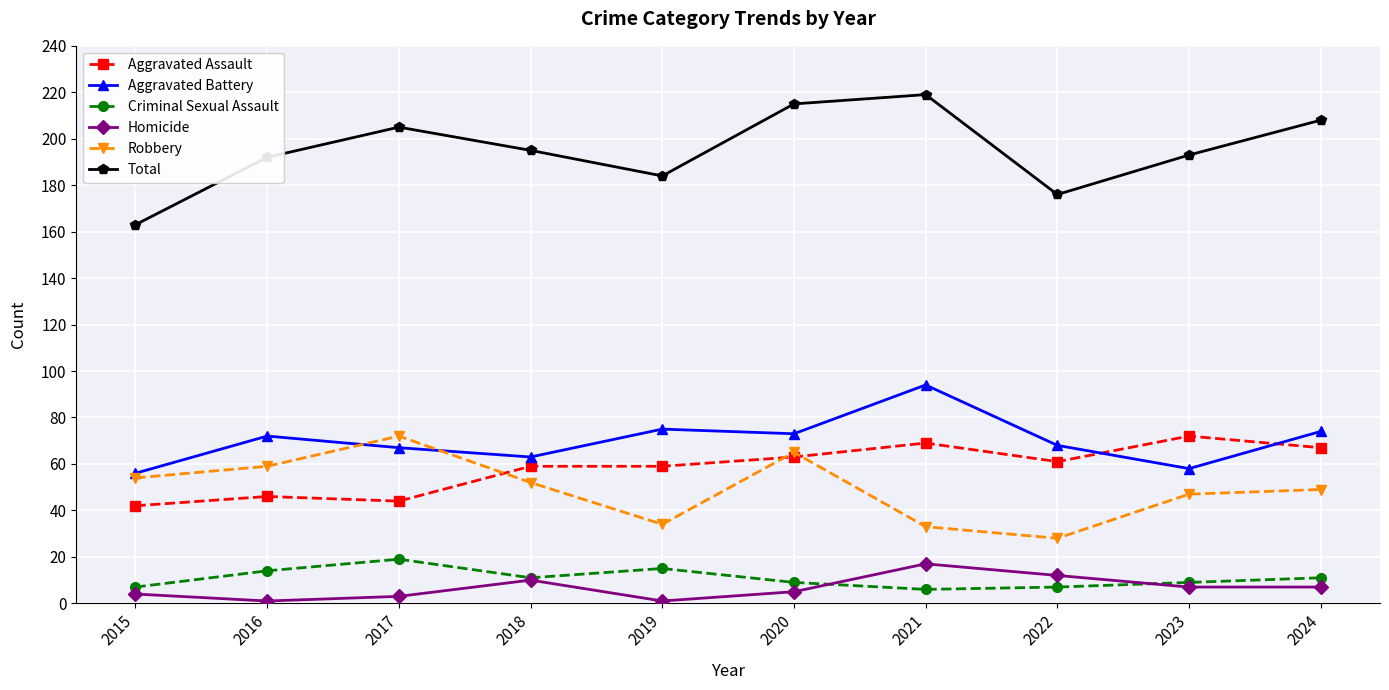

What are all the series names shown in the legend?

Aggravated Assault, Aggravated Battery, Criminal Sexual Assault, Homicide, Robbery, Total